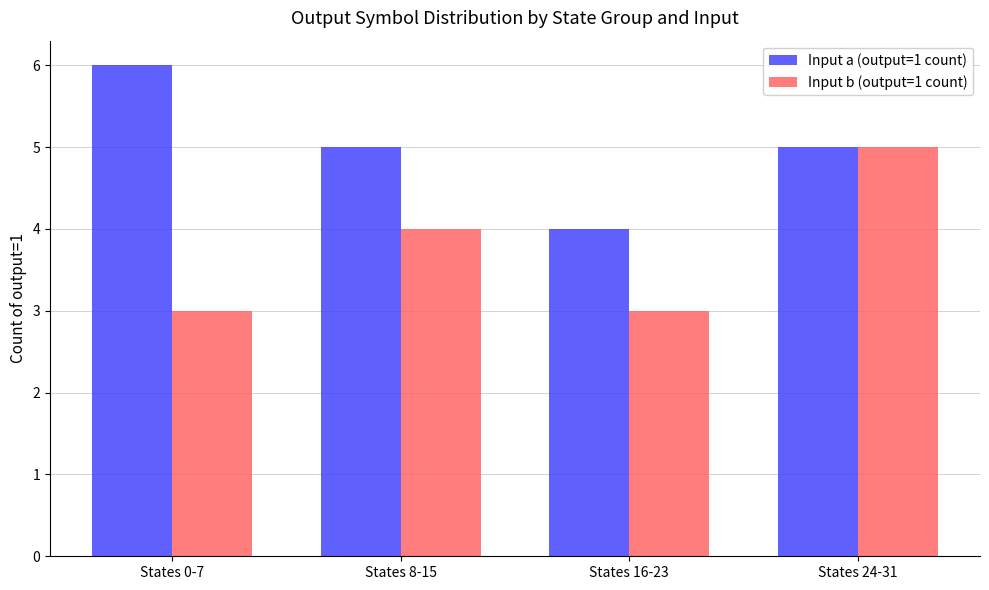

Which series has the largest total across all categories?

Input a (output=1 count)